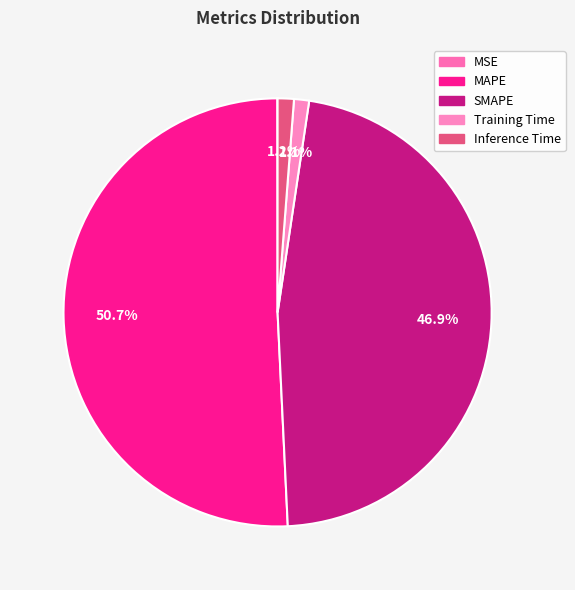

Does MAPE represent more than half of the total?

Yes